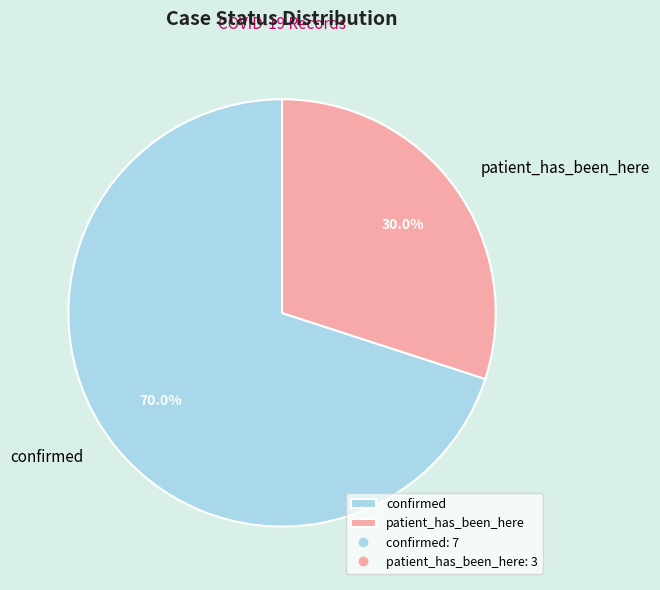

Combined, what portion of the pie is confirmed and patient_has_been_here?

100.0%